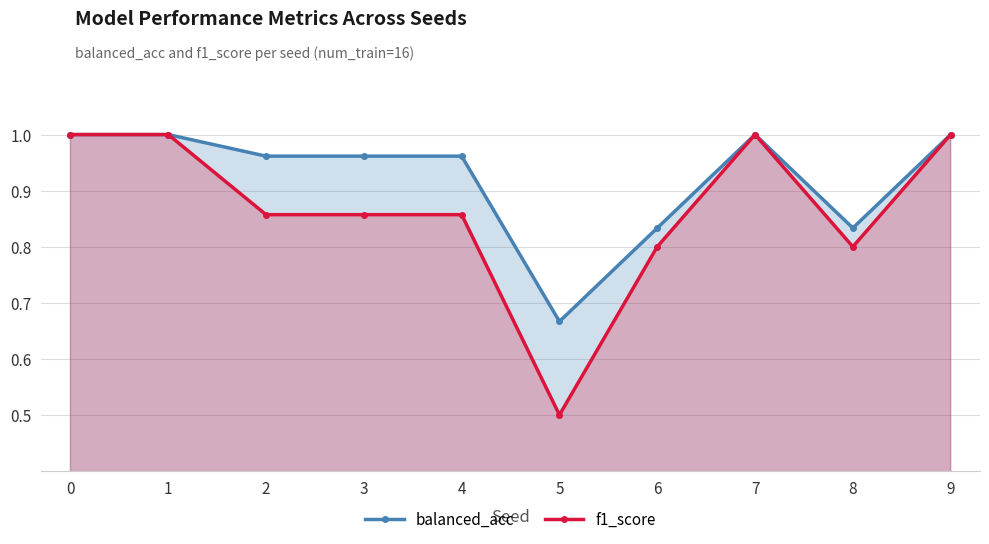

What is the sum of the f1_score values at 5 and 3?

1.4